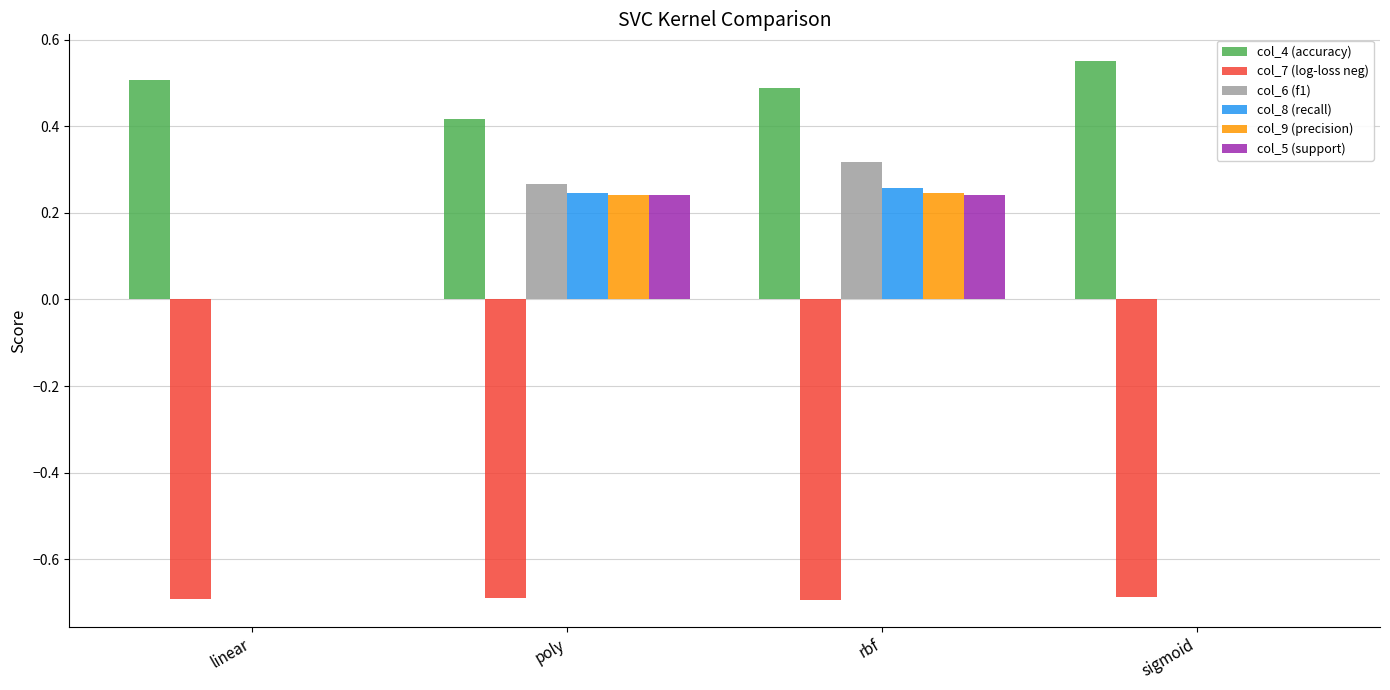

What is the sum of the col_7 (log-loss neg) values at rbf and poly?

-1.4